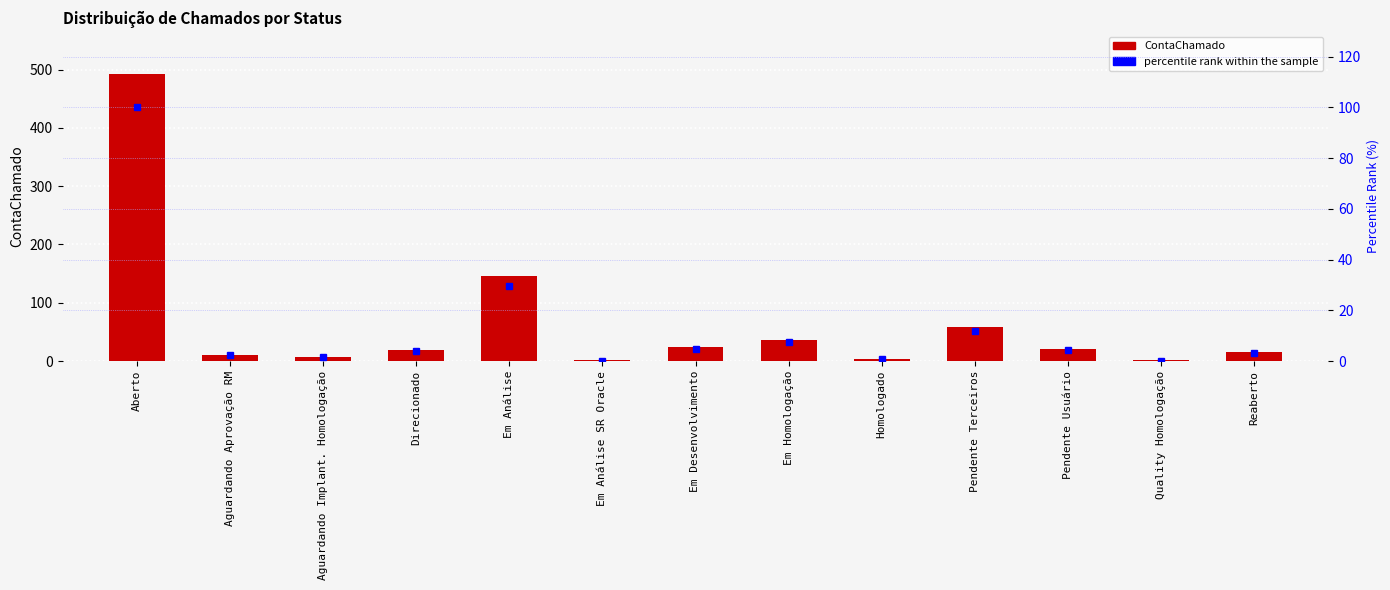

What is the average value of the ContaChamado series?

64.2